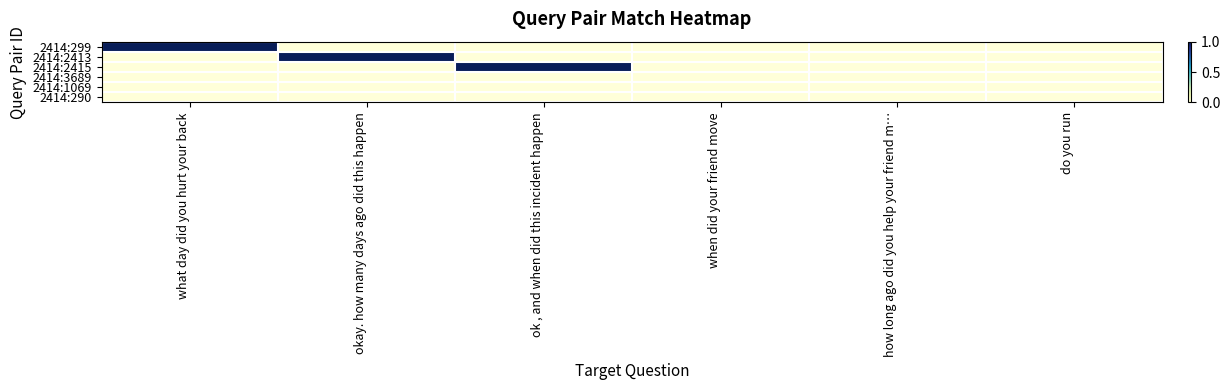

List the series in order of their peak value, lowest first.

2414:3689, 2414:1069, 2414:290, 2414:299, 2414:2413, 2414:2415